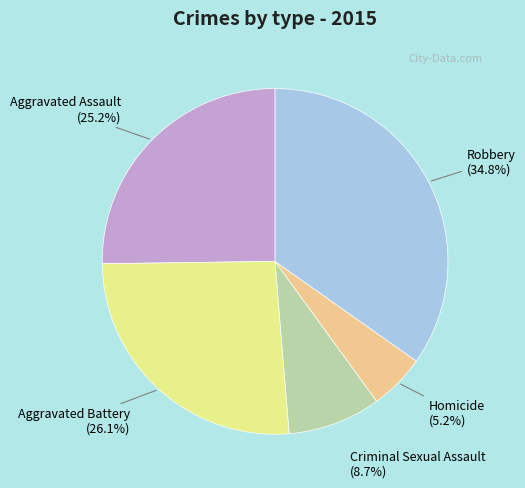

Which category has the smallest portion of the pie?

Homicide